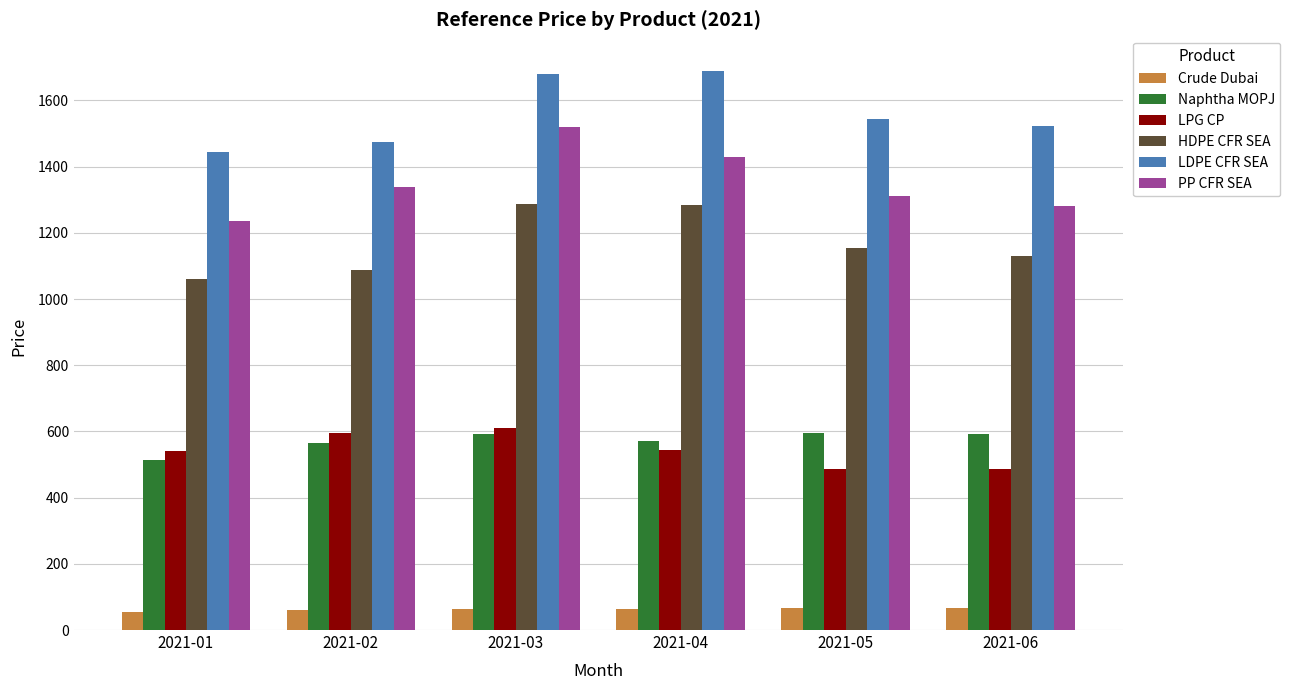

Is the value of LPG CP at 2021-02 greater than the value of HDPE CFR SEA at 2021-04?

No